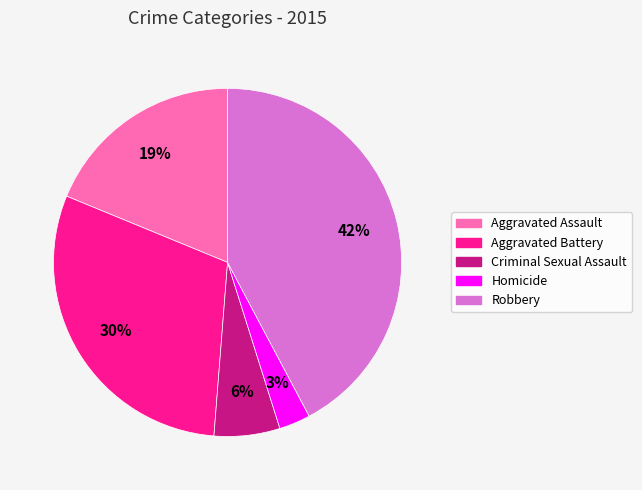

Which slice is the largest?

Robbery